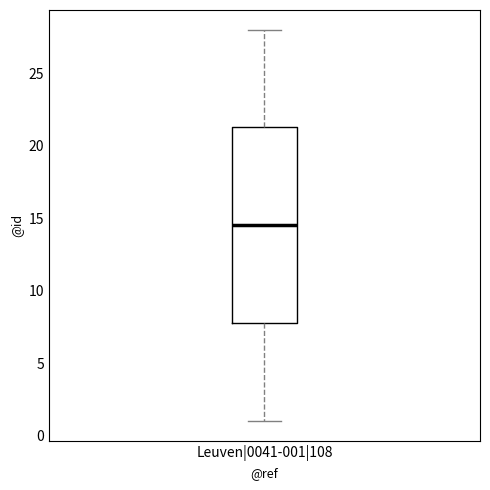

Read this box plot against the y-axis: the position of the median line, the range covered by the box, and the ends of both whiskers. The values are not printed on the chart, so give them approximately, as read against the axis.

median 14.5, box 8.0 to 21.5, whiskers 1.0 to 28.0